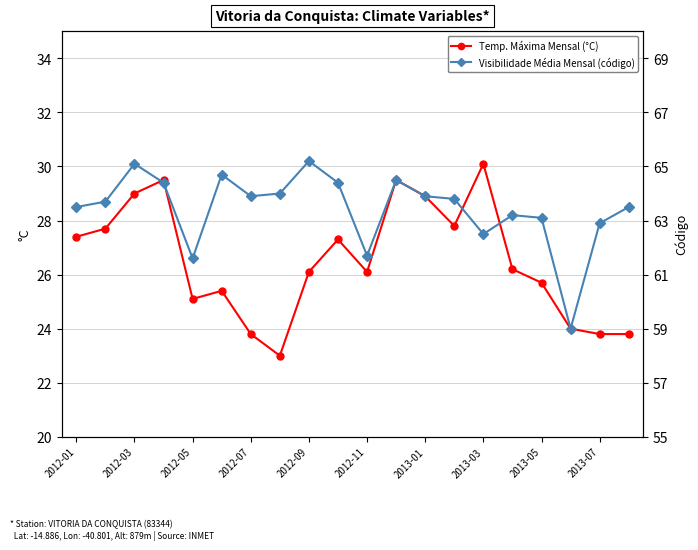

Reading left to right, transcribe all the data shown in this chart.

Temp. Máxima Mensal (°C): 27.4	27.7	29.0	29.5	25.1	25.4	23.8	23.0	26.1	27.3	26.1	29.5	28.9	27.8	30.1	26.2	25.7	24.0	23.8	23.8
Visibilidade Média Mensal (código): 63.5	63.7	65.1	64.4	61.6	64.7	63.9	64.0	65.2	64.4	61.7	64.5	63.9	63.8	62.5	63.2	63.1	59.0	62.9	63.5